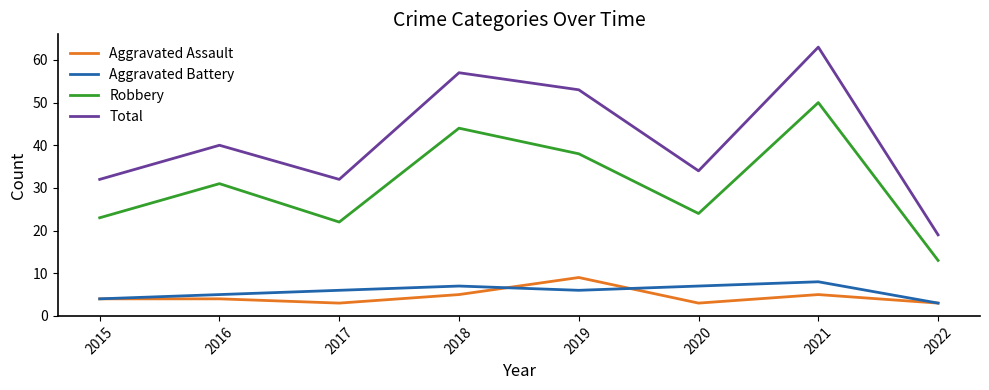

What is the sum of all Aggravated Assault values?

36